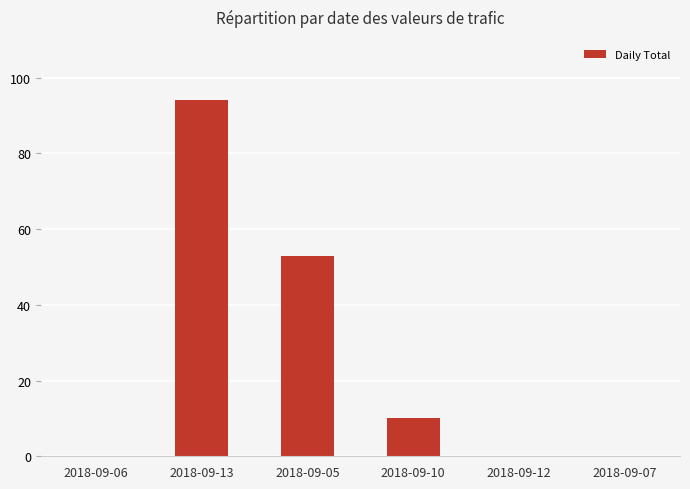

Which has a higher value, 2018-09-05 or 2018-09-10?

2018-09-05